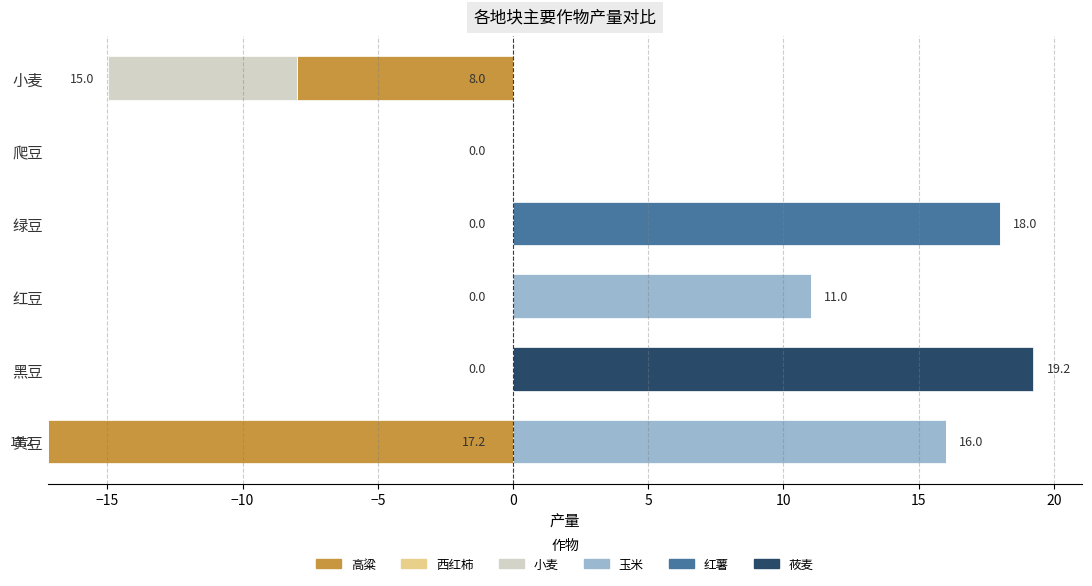

How many 玉米 values are between 0 and 11?

5